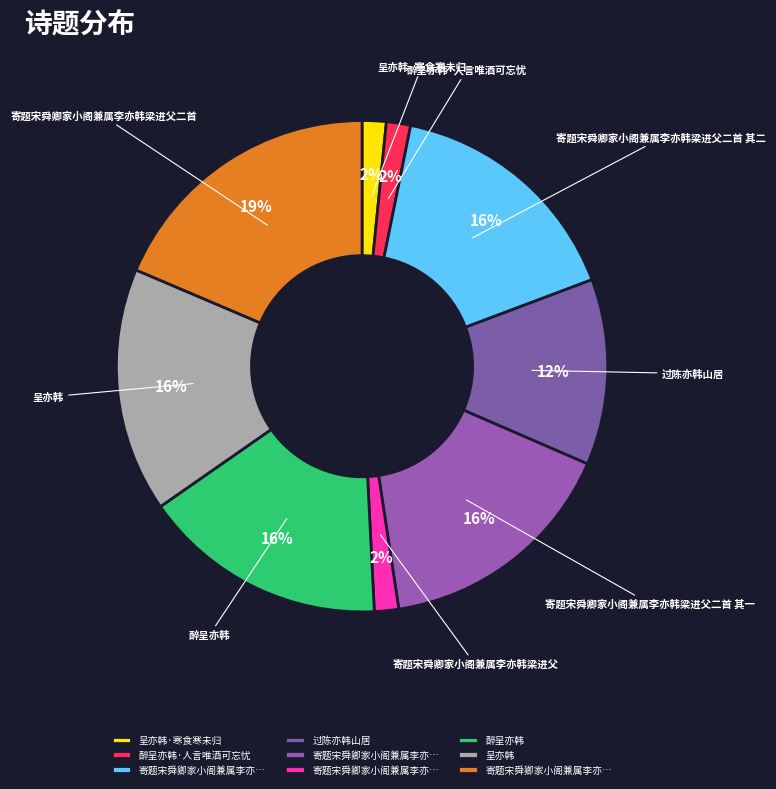

Which category has the biggest portion of the pie?

寄题宋舜卿家小阁兼属李亦韩梁进父二首